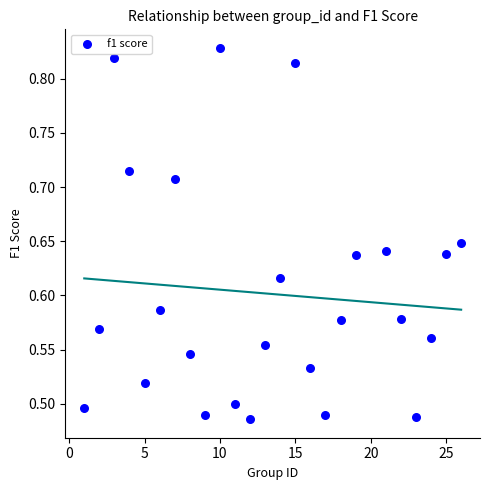

What is the range of X values (max minus min)?

25.0